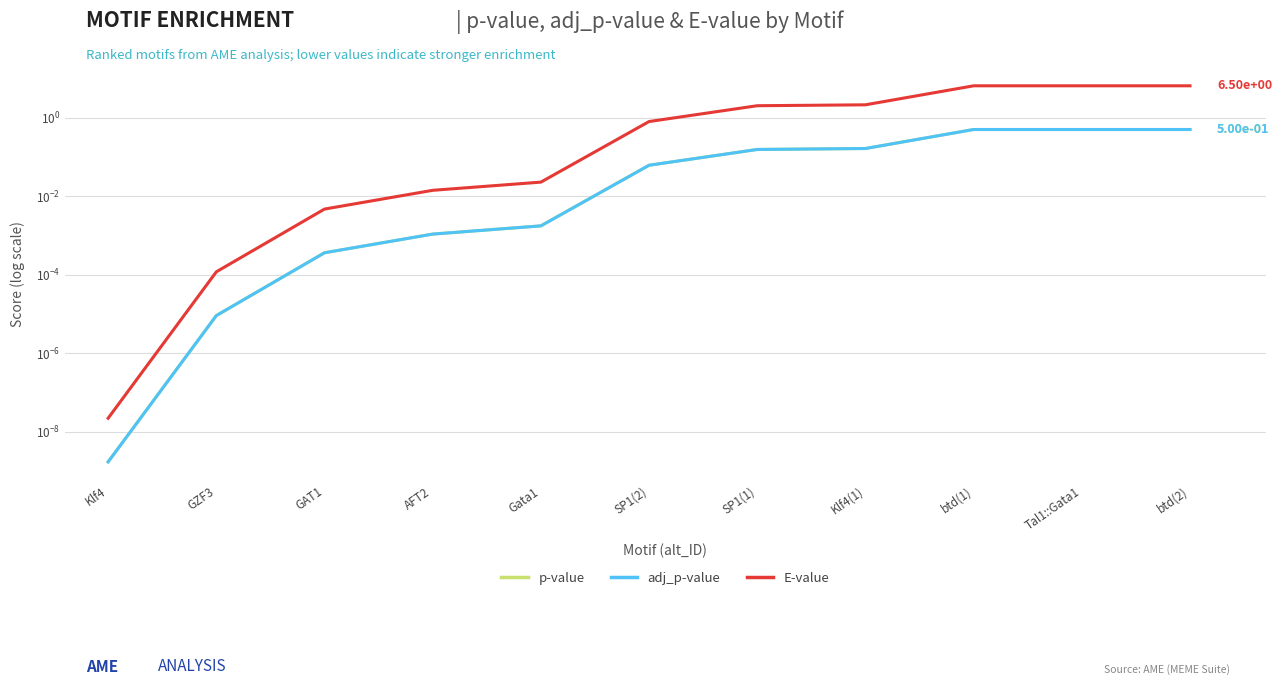

The E-value series shows 0.0 at GAT1. True or false?

False